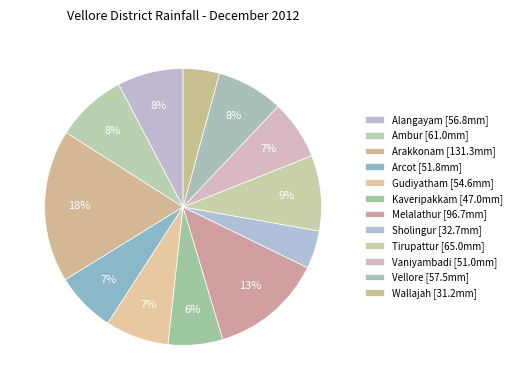

How many slices are in this pie chart?

12